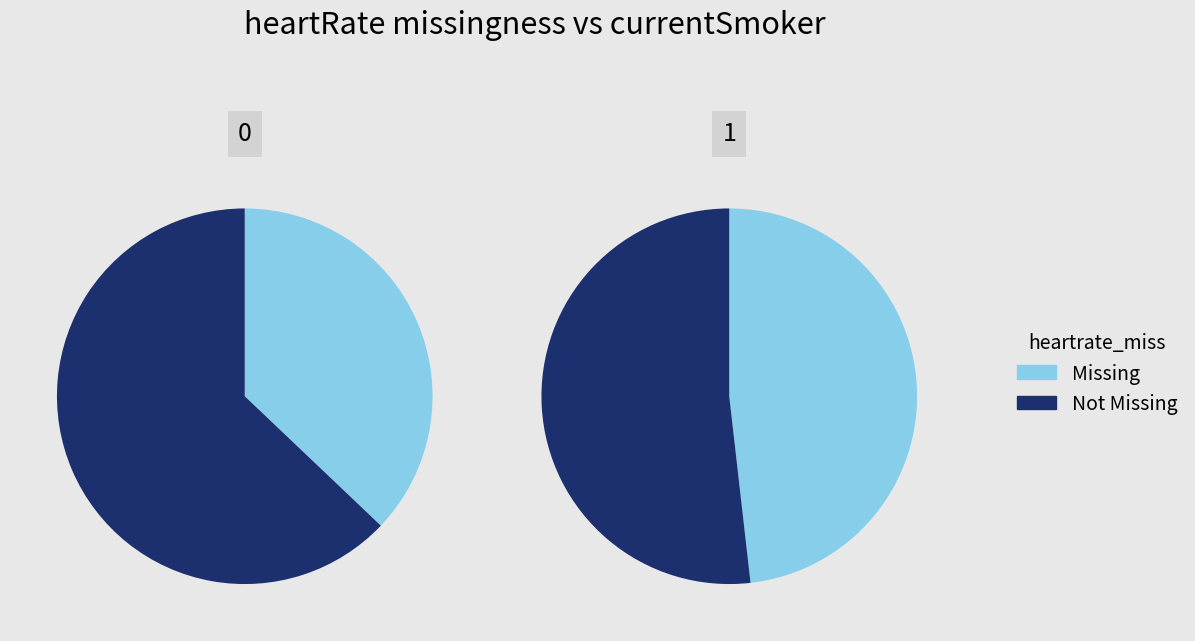

To the nearest percent, what percentage of the pie is 0?

46%